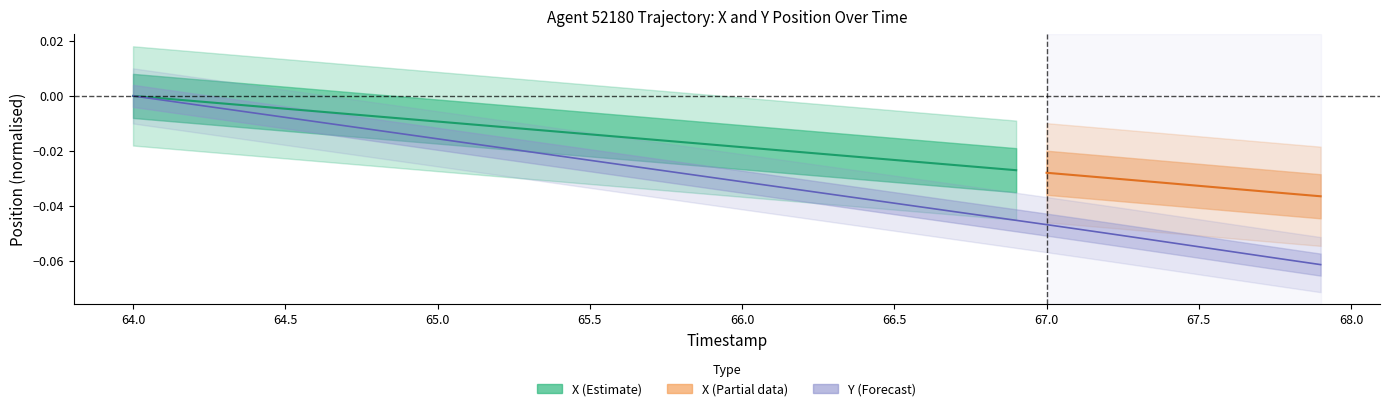

Reading left to right, transcribe all the data shown in this chart.

0.0	-0.0	-0.0	-0.0	-0.0	-0.0	-0.0	-0.0	-0.0	-0.0	-0.0	-0.0	-0.0	-0.0	-0.0	-0.0	-0.0	-0.0	-0.0	-0.0	-0.0	-0.0	-0.0	-0.0	-0.0	-0.0	-0.0	-0.0	-0.0	-0.0	-0.0	-0.0	-0.0	-0.1	-0.1	-0.1	-0.1	-0.1	-0.1	-0.1